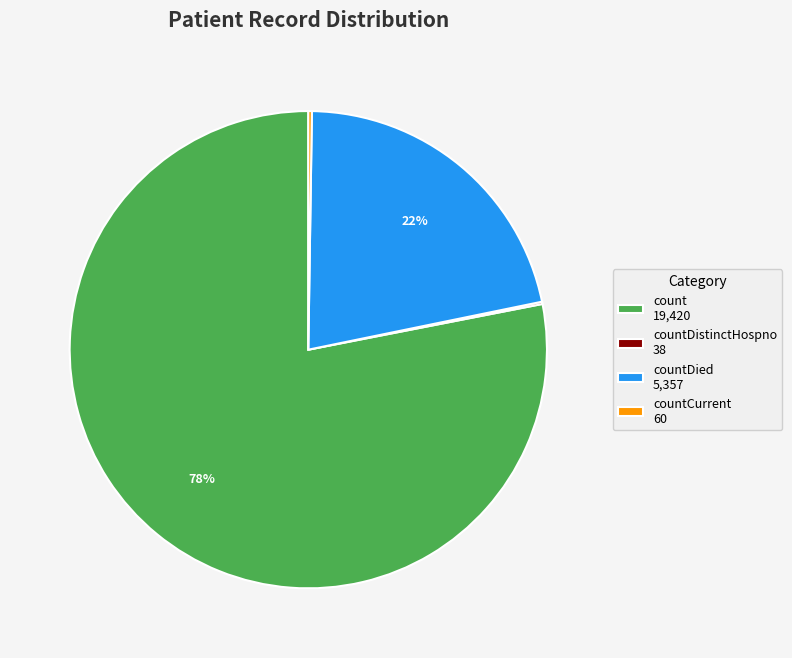

True or false: count 19,420 accounts for 71% of the total.

False